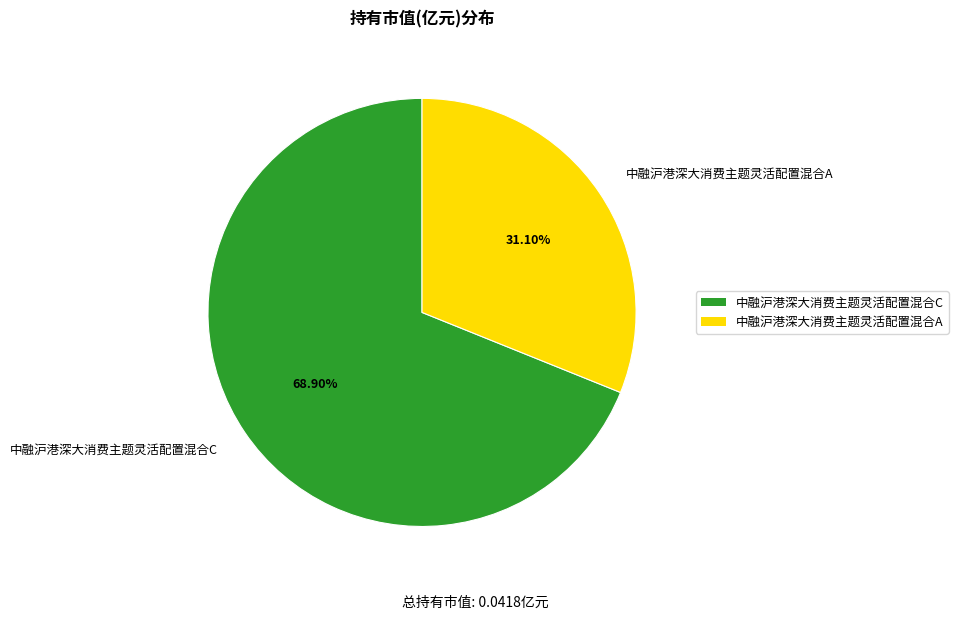

Combined, what portion of the pie is 中融沪港深大消费主题灵活配置混合A and 中融沪港深大消费主题灵活配置混合C?

100.0%